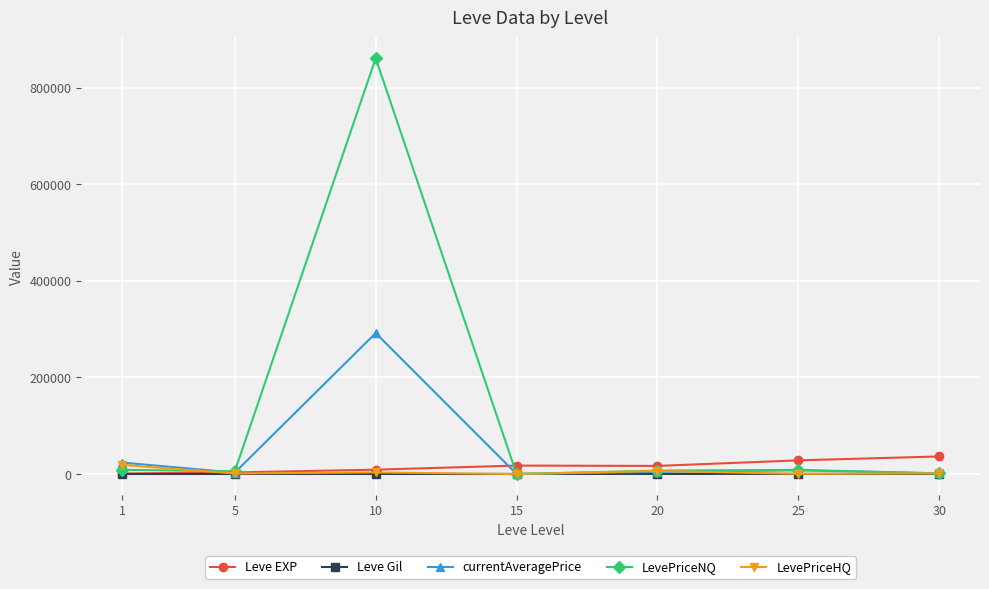

Is this an area chart (filled region under the line)?

No